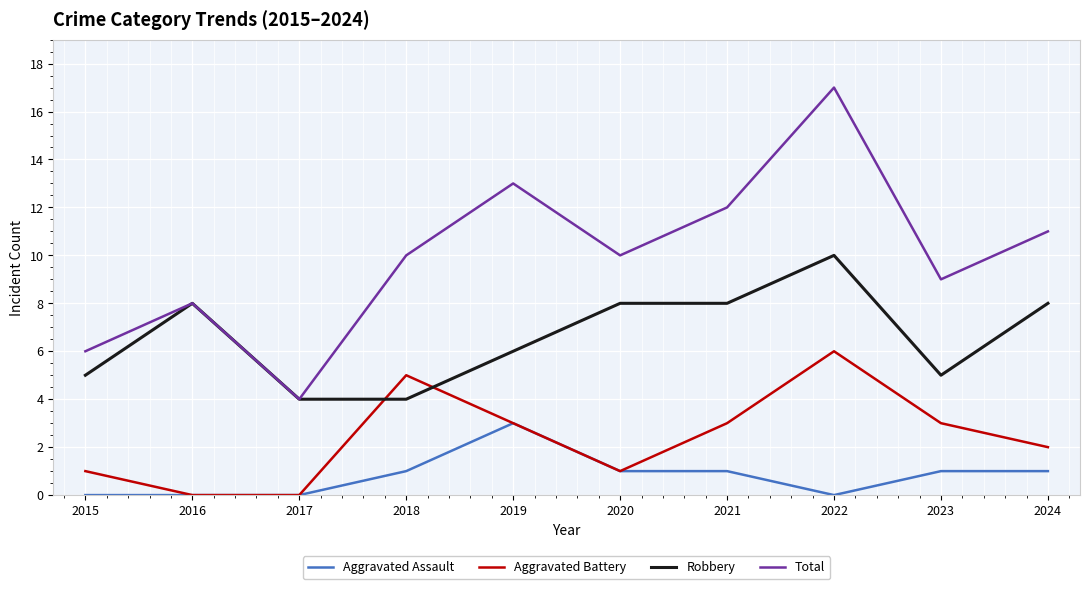

What is the difference between the maximum and minimum values in the Aggravated Battery series?

6